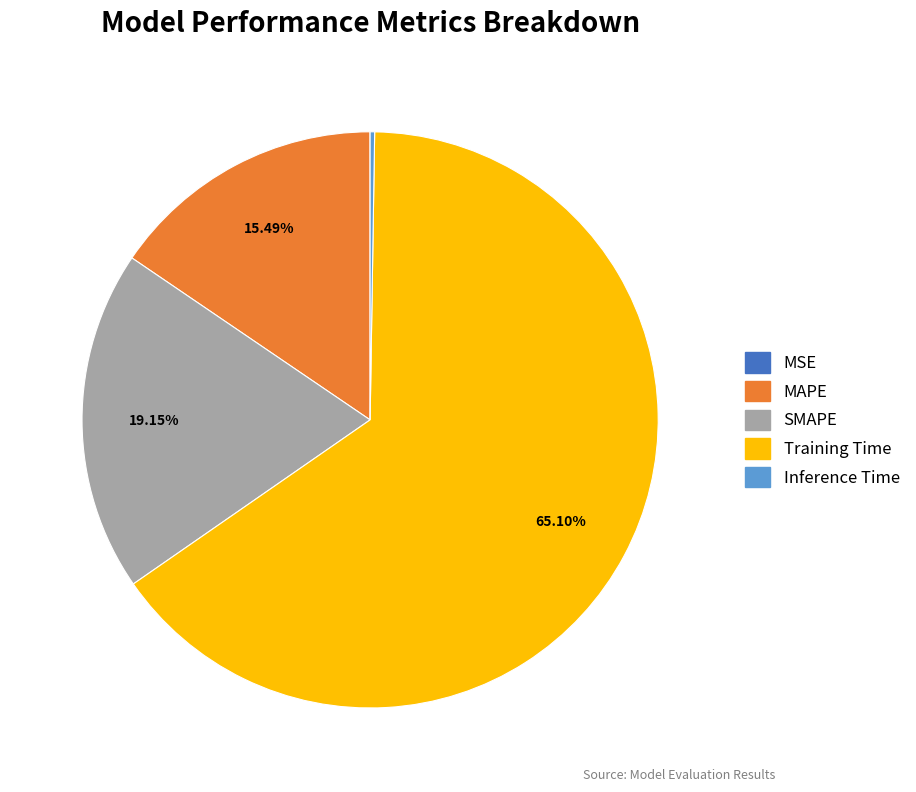

Which slice is the largest?

Training Time